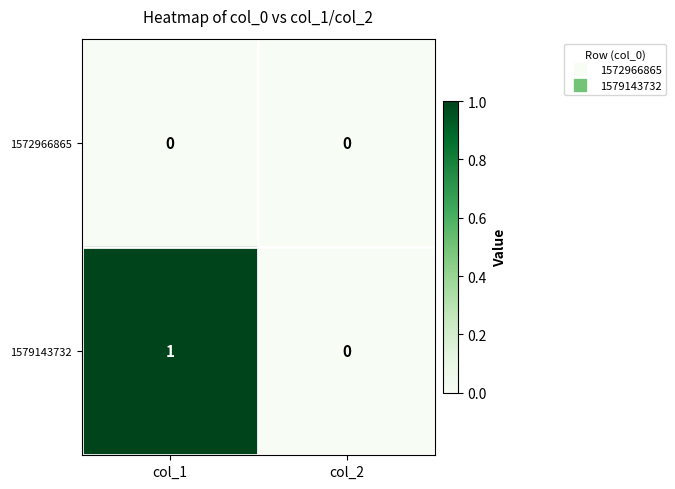

Which series has the largest range (max minus min)?

1579143732